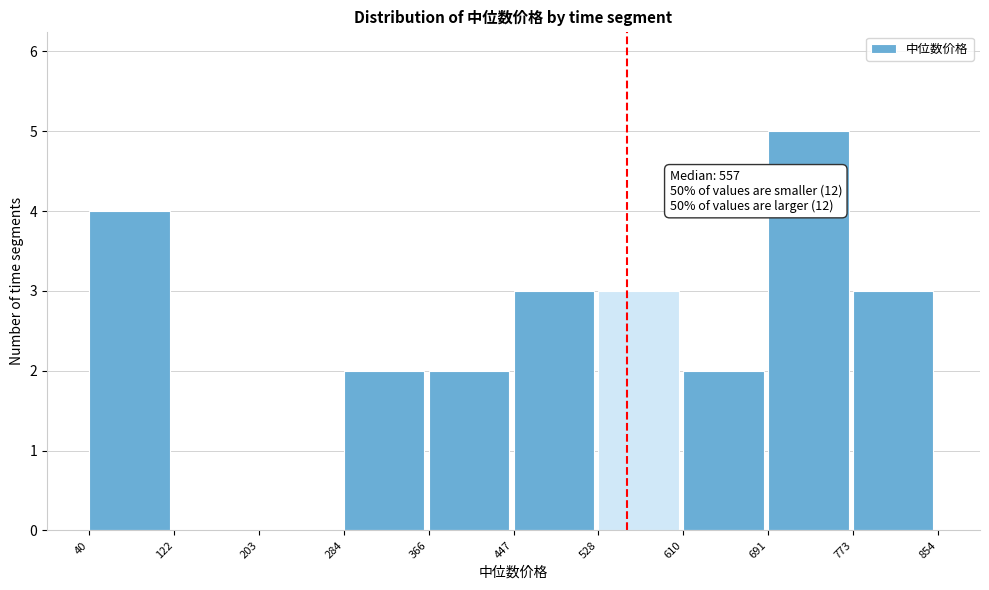

Over which range of the x-axis is the bar tallest?

691 to 773